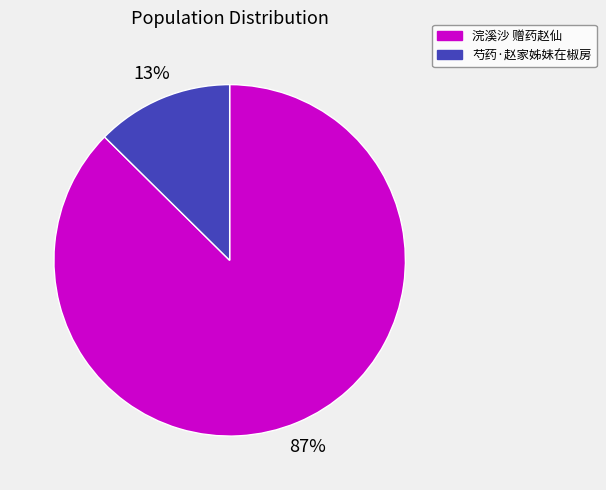

Combined, do 芍药·赵家姊妹在椒房 and 浣溪沙 赠药赵仙 account for over 50%?

Yes